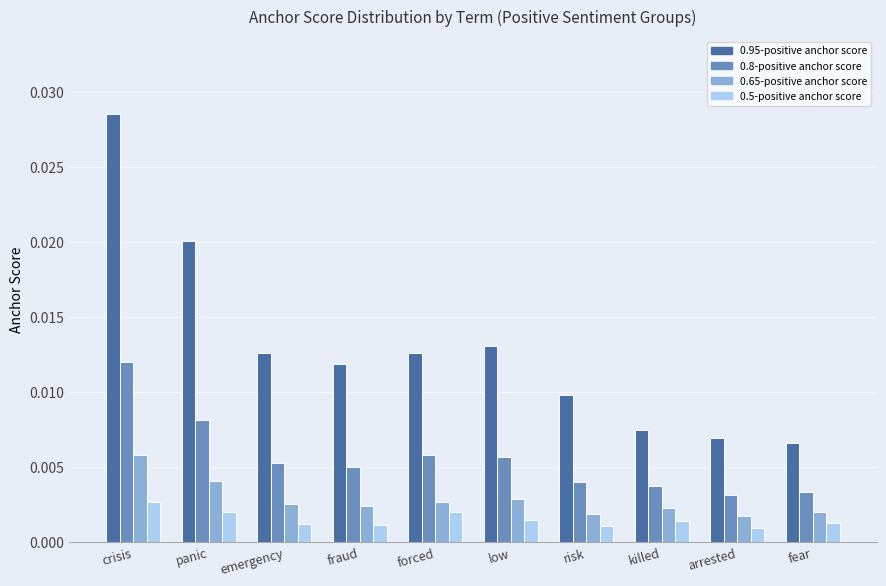

How many 0.95-positive anchor score values are between 0 and 1?

10